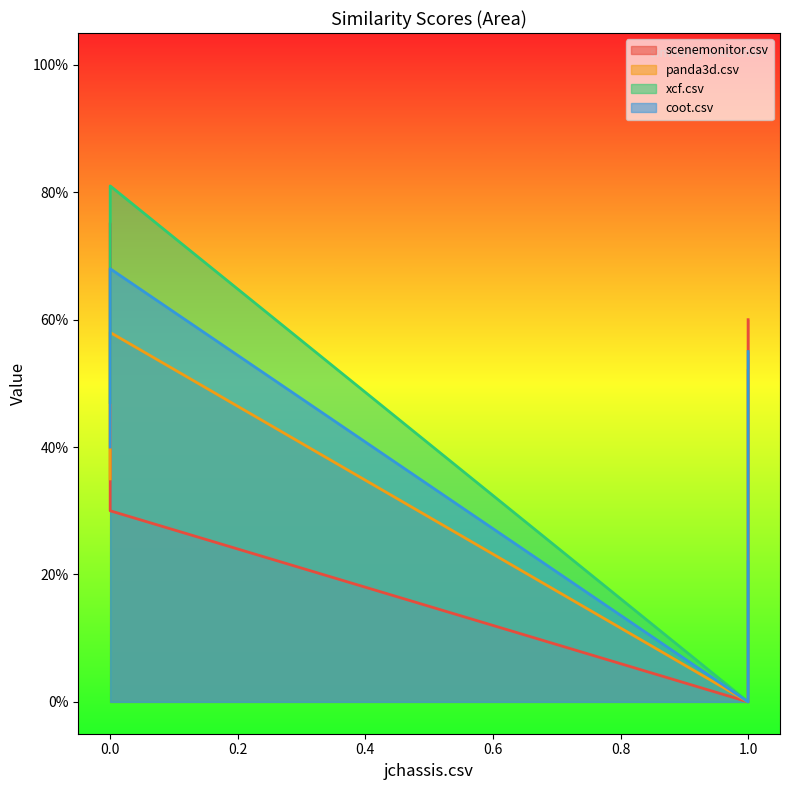

Does the chart have visible grid lines?

No